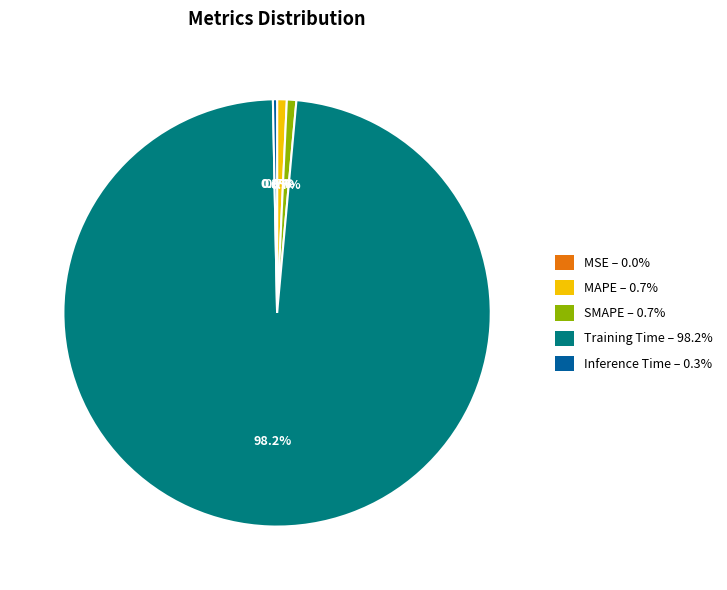

What is the largest slice in the pie chart?

Training Time